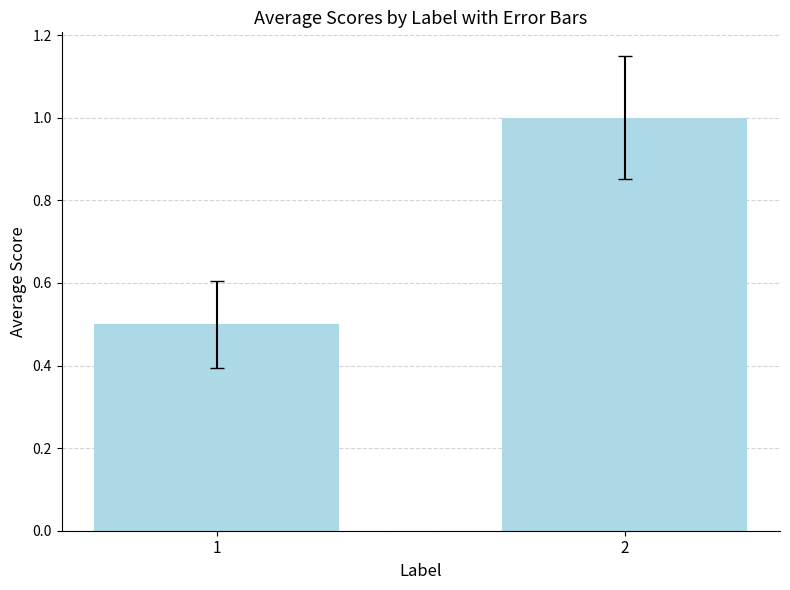

Reading left to right, what are all the values shown in this chart?

1=0.5	2=1.0